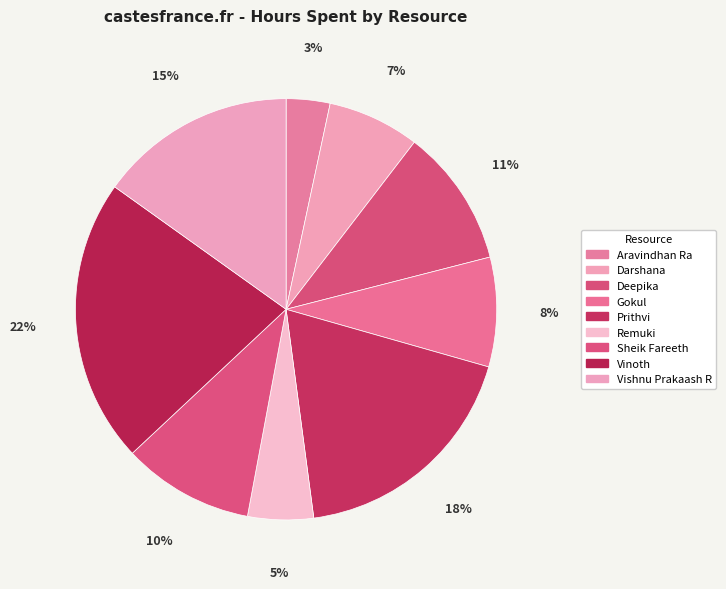

Which category has the biggest portion of the pie?

Vinoth